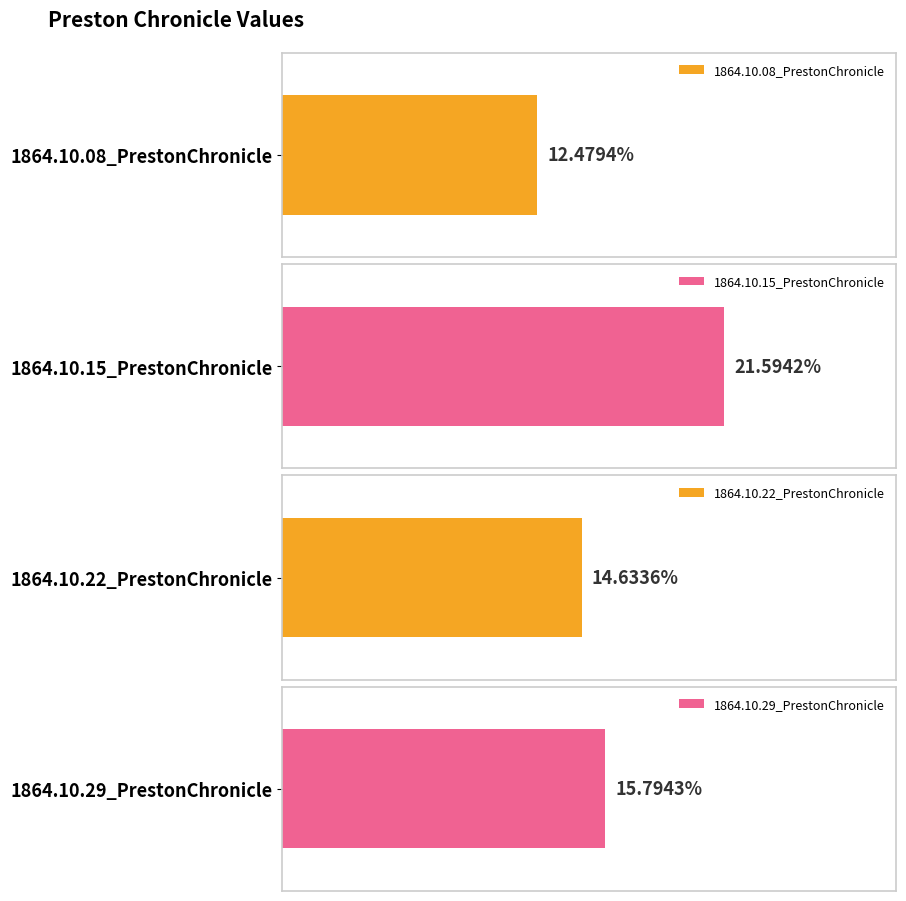

What is the label of the 1st bar from the left?

1864.10.08_PrestonChronicle